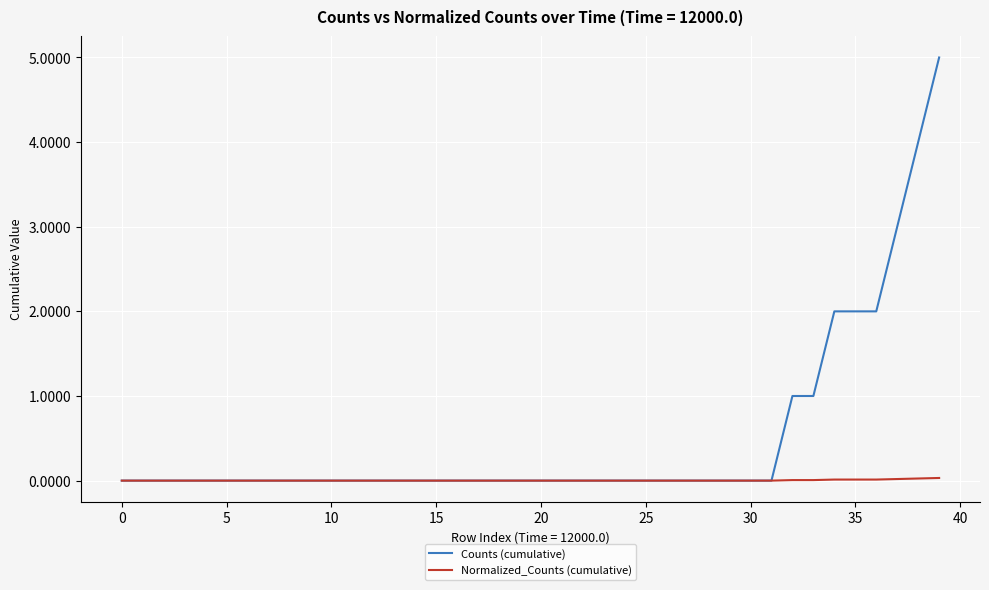

Does the chart display data point markers on the line(s)?

No